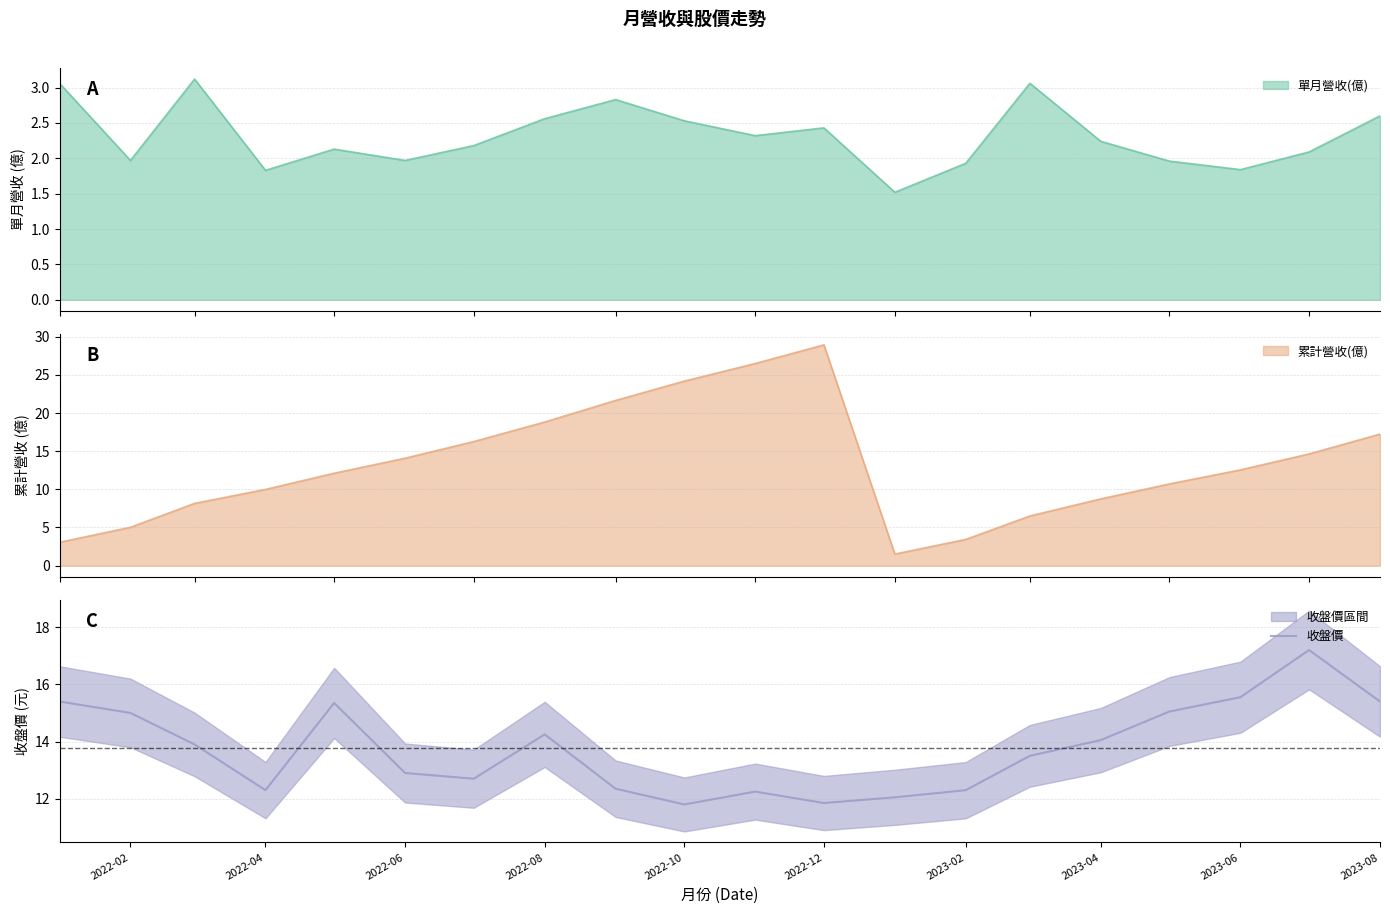

True or false: 收盤價 has a value of 7.2 at 2023-04.

False